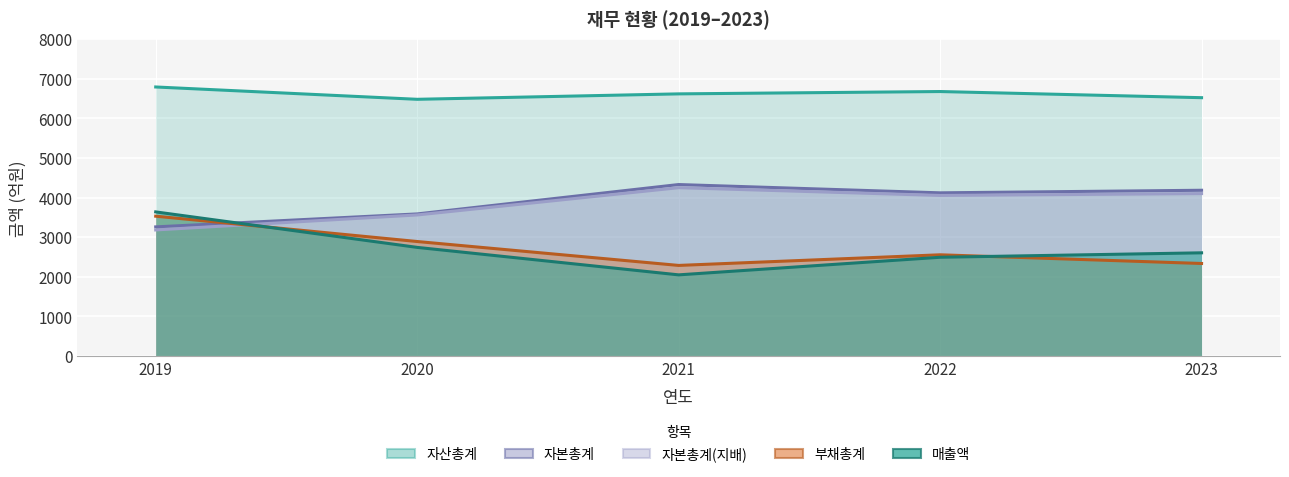

What are all the series names shown in the legend?

매출액, 자산총계, 부채총계, 자본총계, 자본총계(지배)